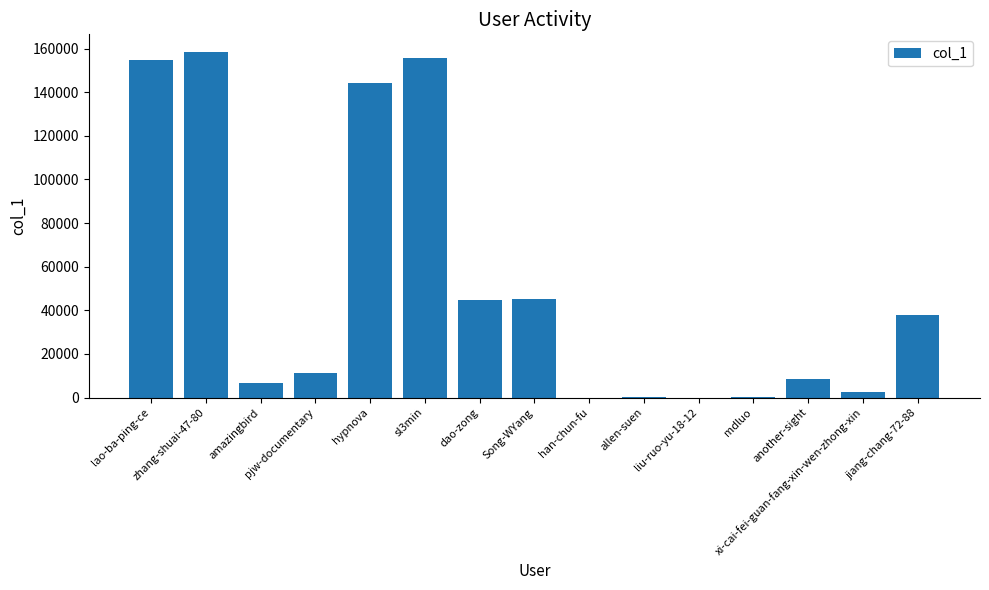

What is the maximum value shown in the chart?

158642